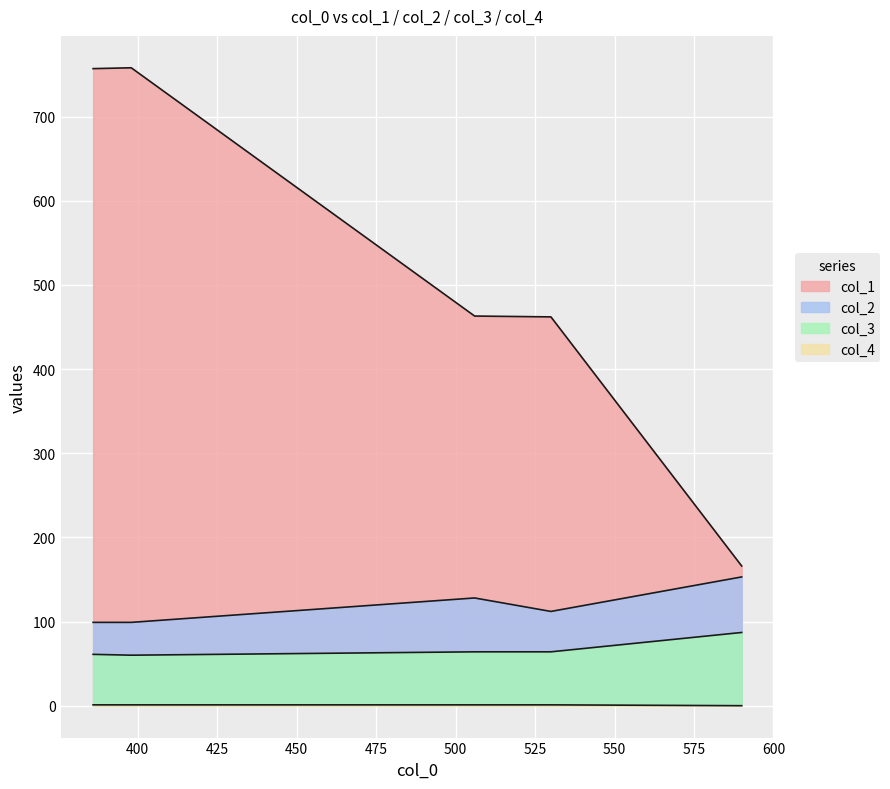

Where is the first local minimum for col_2?

530